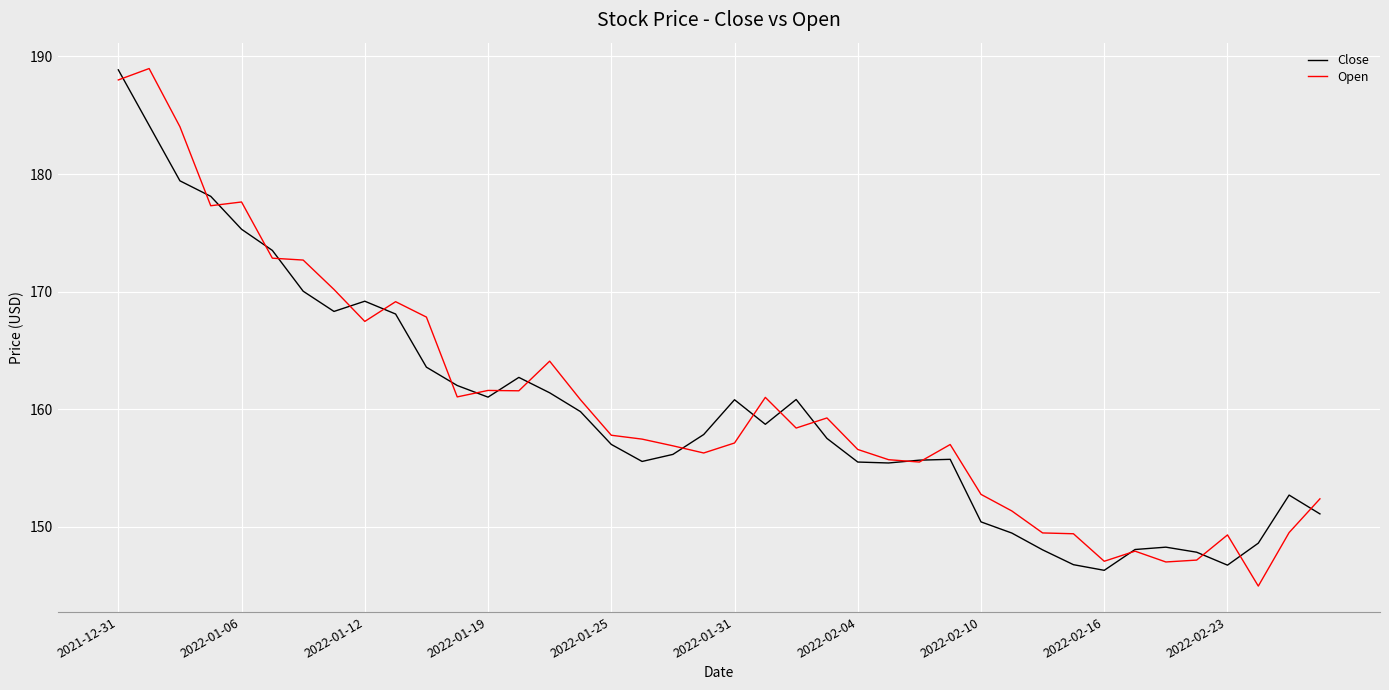

What is the greatest value displayed?

189.0